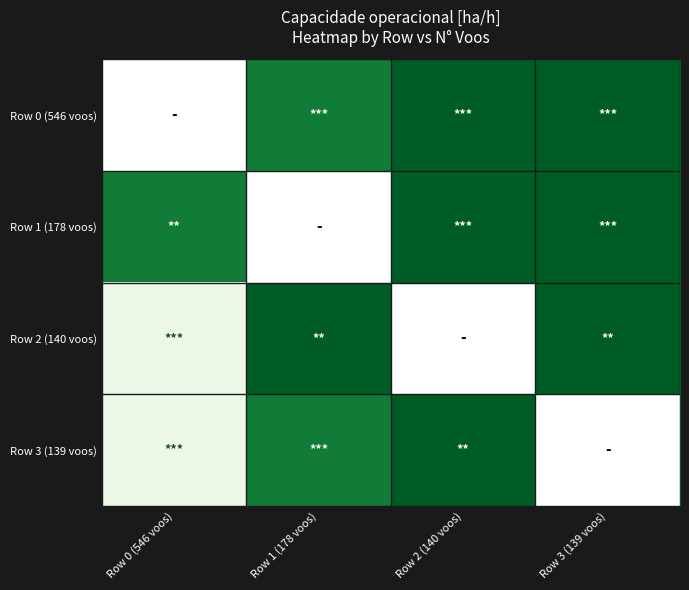

What is the difference between the highest and lowest values at Row 0 (546 voos)?

0.5